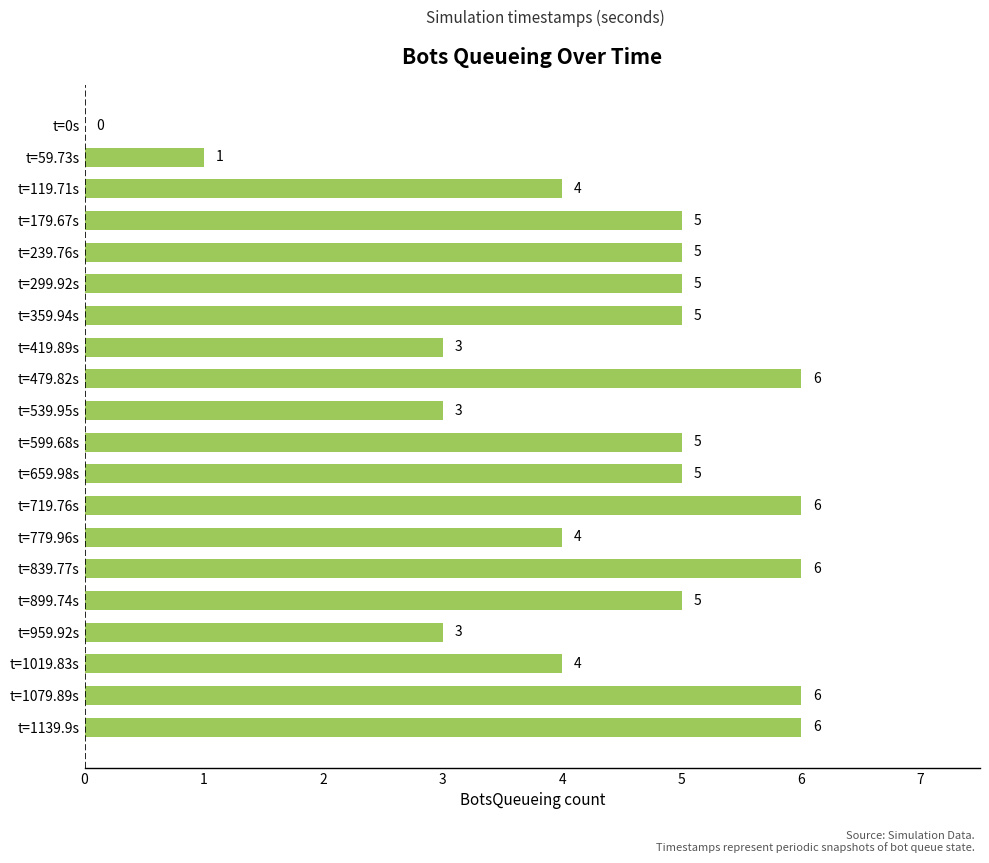

The chart shows a value of 5 at t=179.67s. True or false?

True